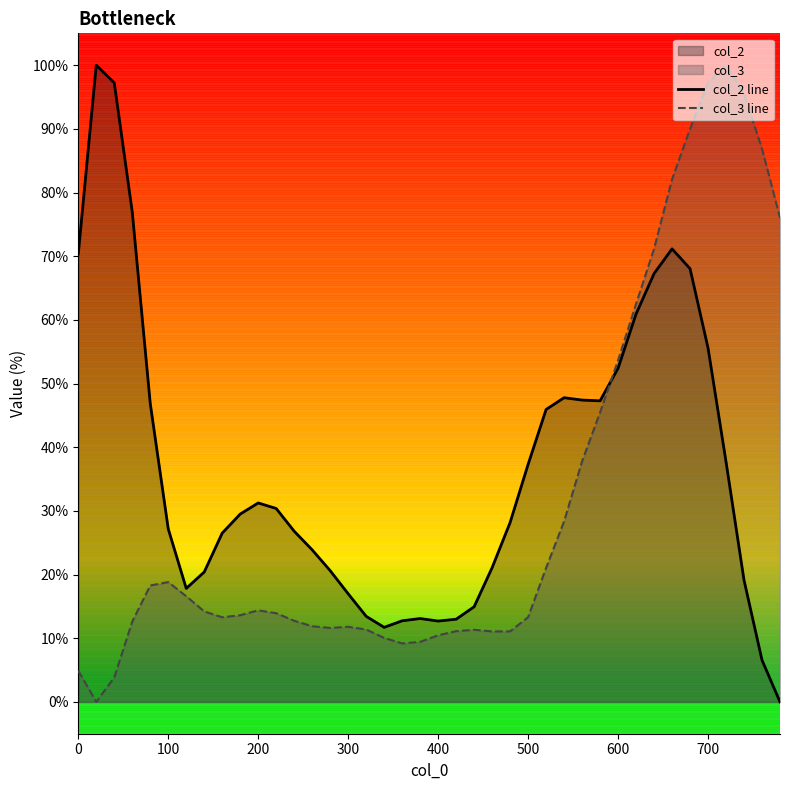

Which series has the largest total across all categories?

col_2 line